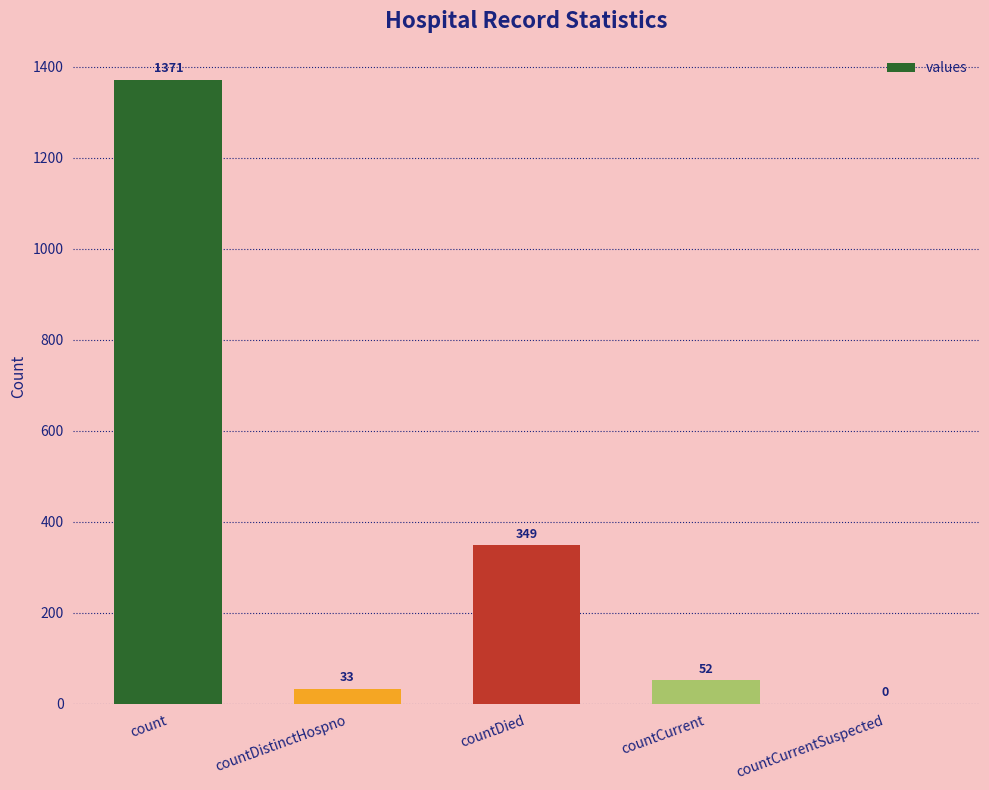

How many values are above zero?

4